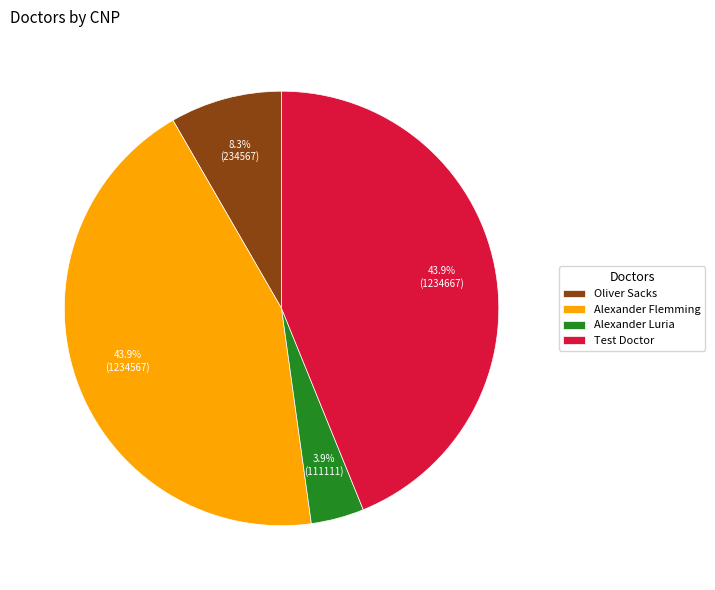

To the nearest percent, what percentage of the pie is Alexander Flemming?

44%